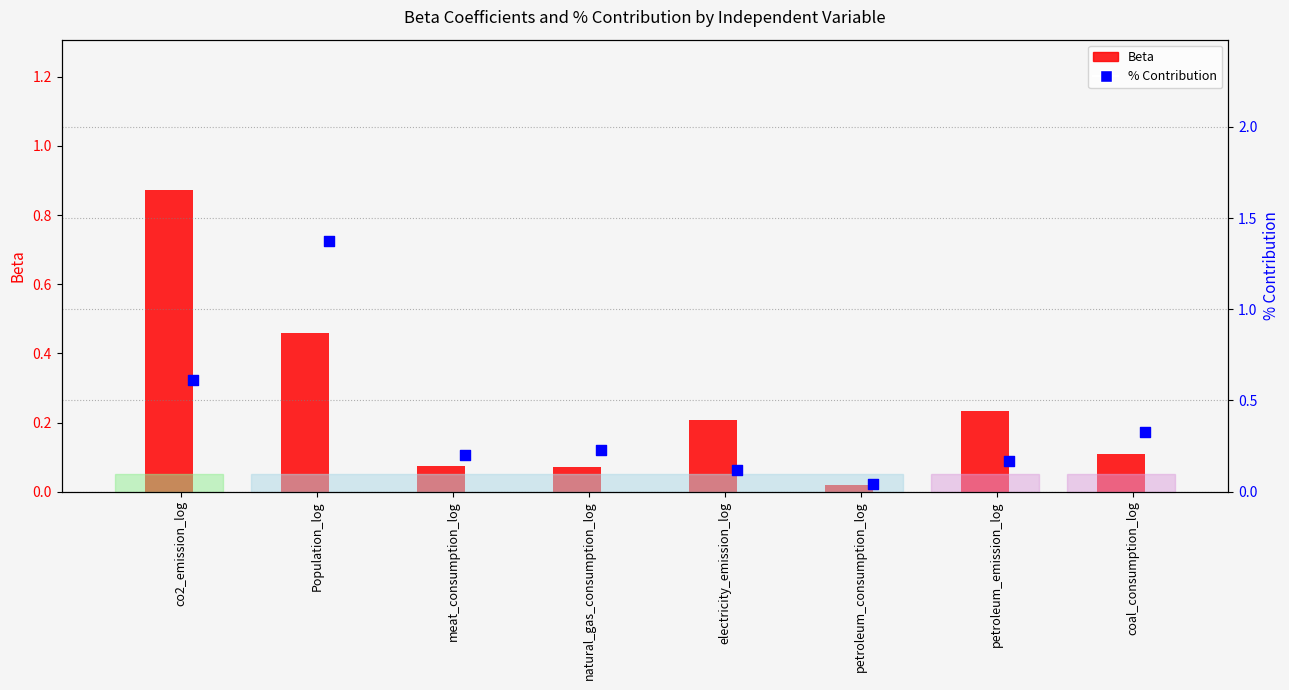

Which series contains the highest Y value?

% Contribution